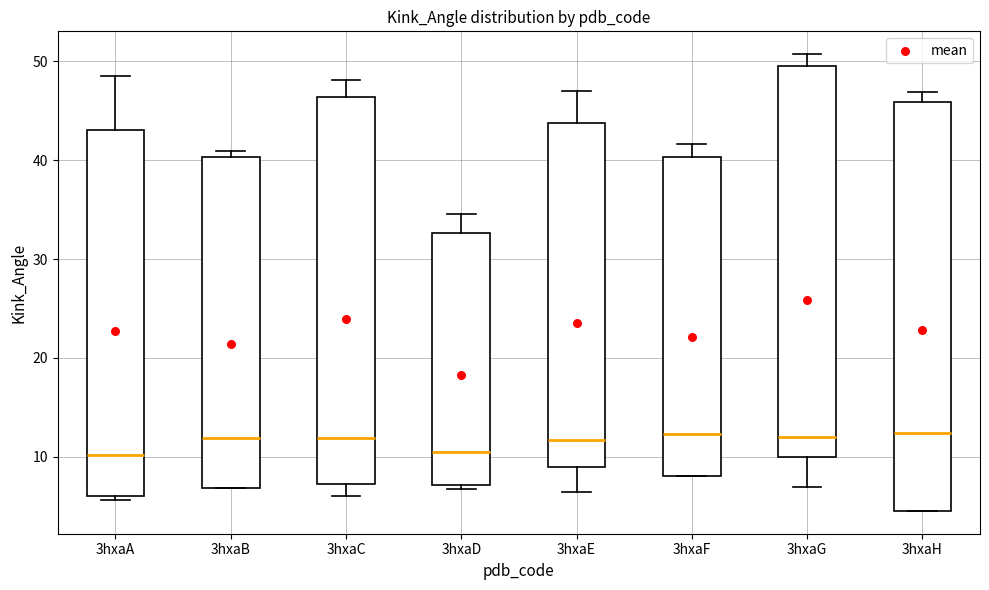

Comparing the boxes themselves (not the whiskers), which one is the tallest?

3hxaH